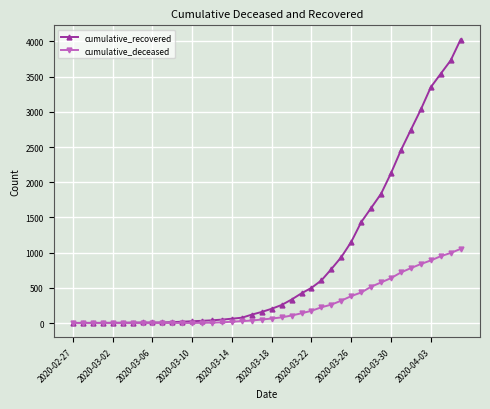

Which series has the largest total across all categories?

cumulative_recovered